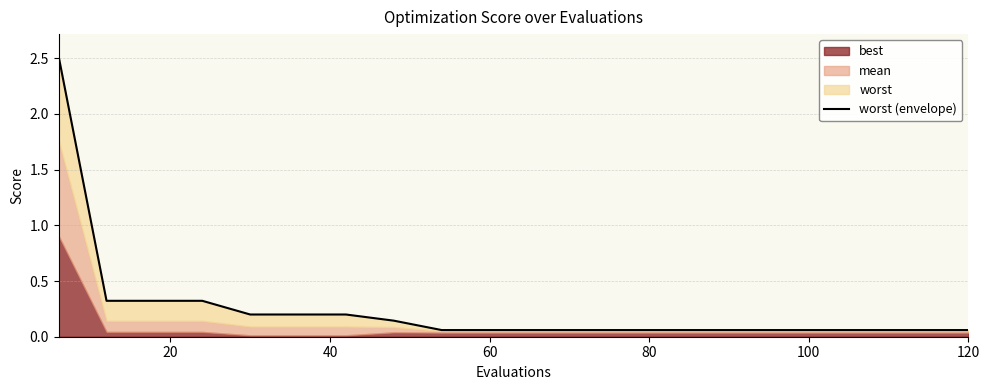

What is the difference between the maximum and minimum values?

2.5